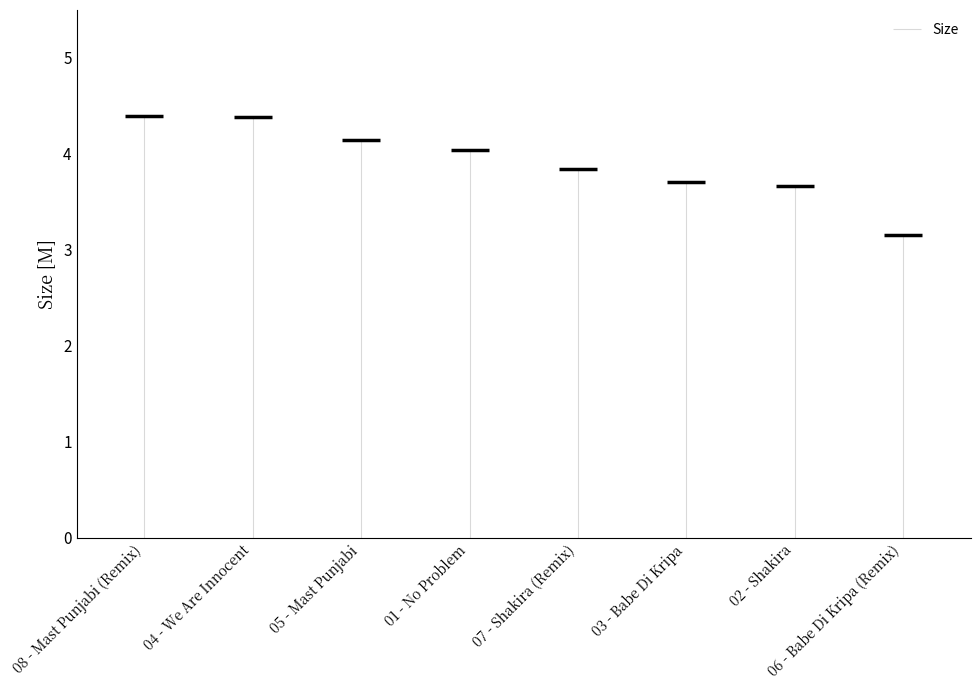

Is it true that the value at 06 - Babe Di Kripa (Remix) is 3.2?

True